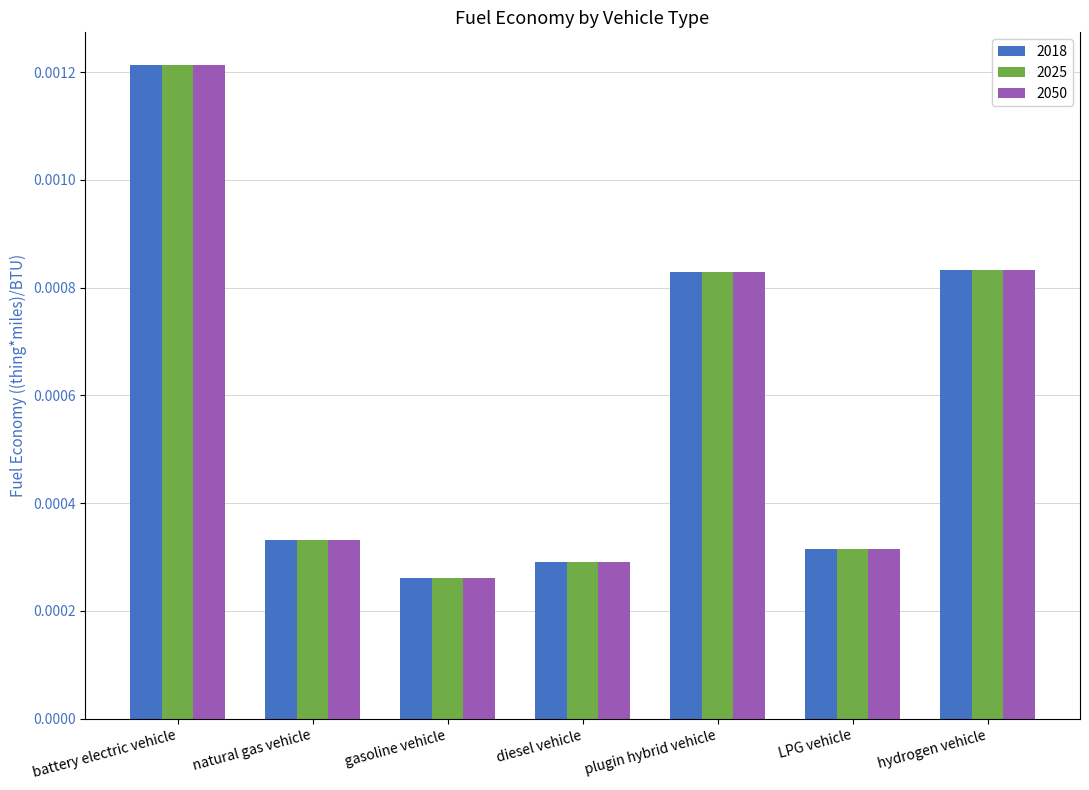

What position from the left is natural gas vehicle?

2